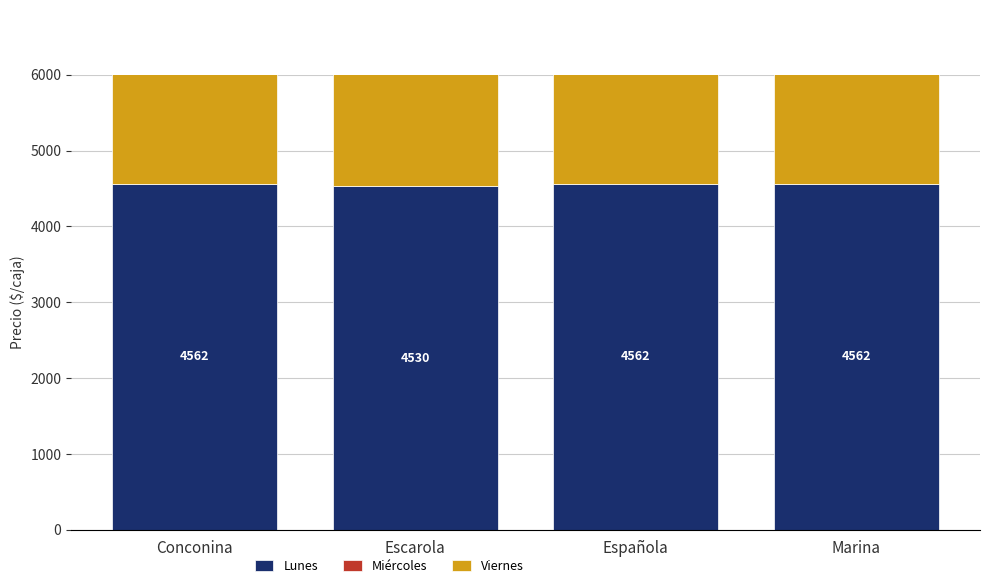

List the series in order of their peak value, lowest first.

Miércoles, Viernes, Lunes